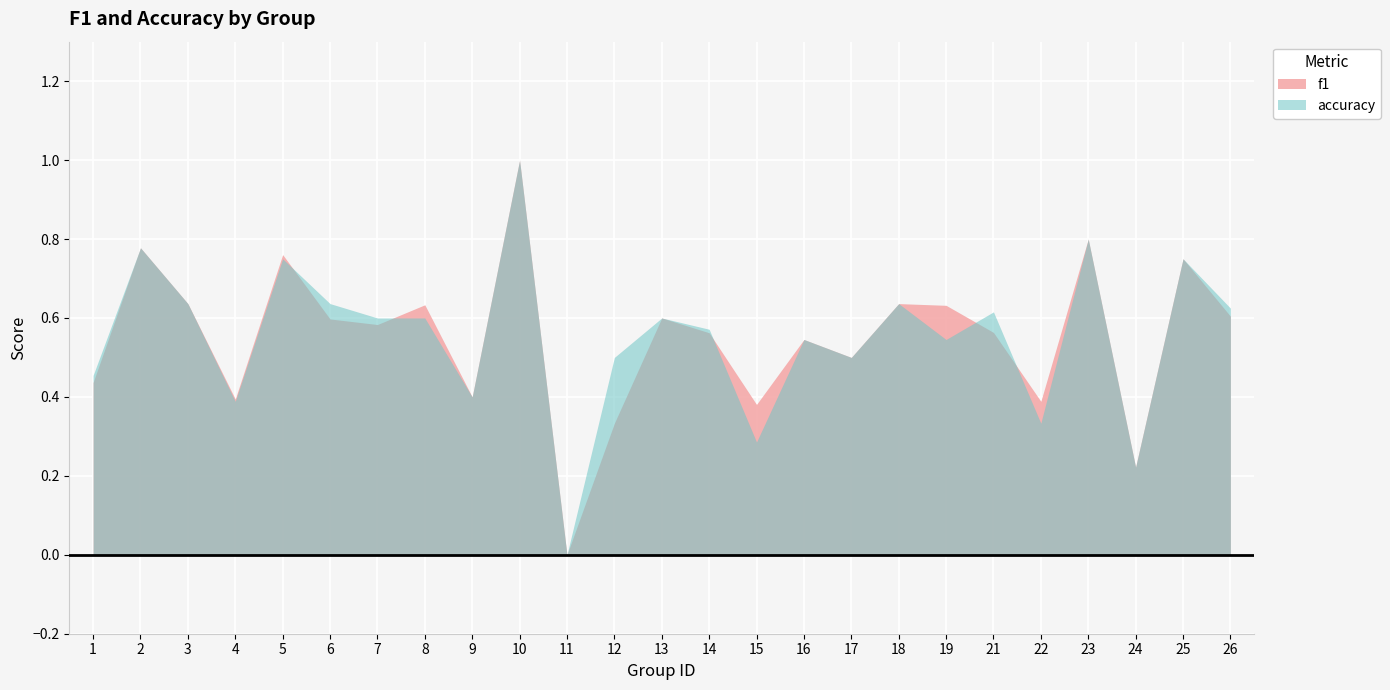

The value of accuracy at 16 is 0.5. True or false?

True